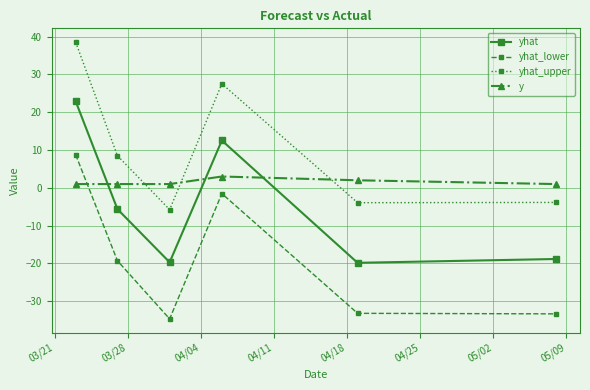

How many negative values does the yhat_lower series have?

5